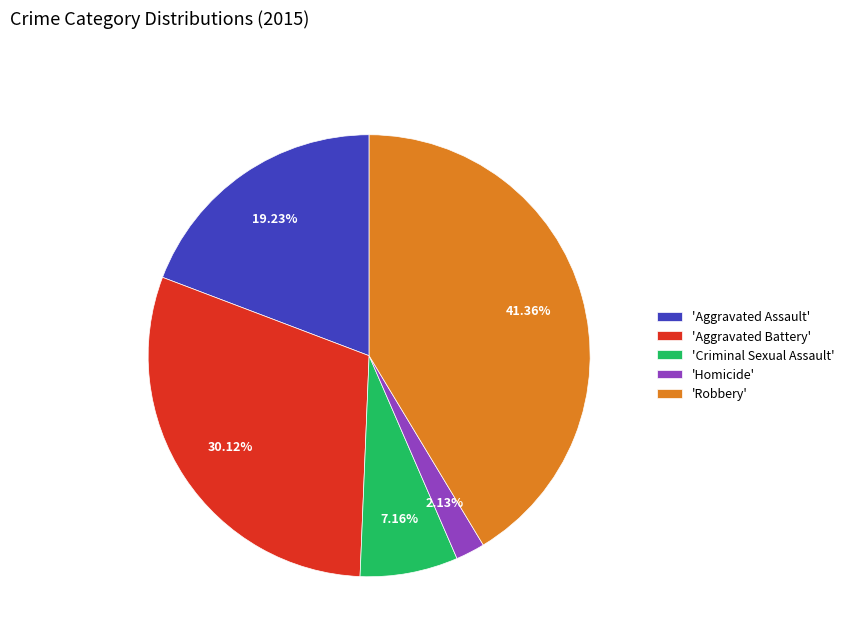

Does any single category account for the majority?

No